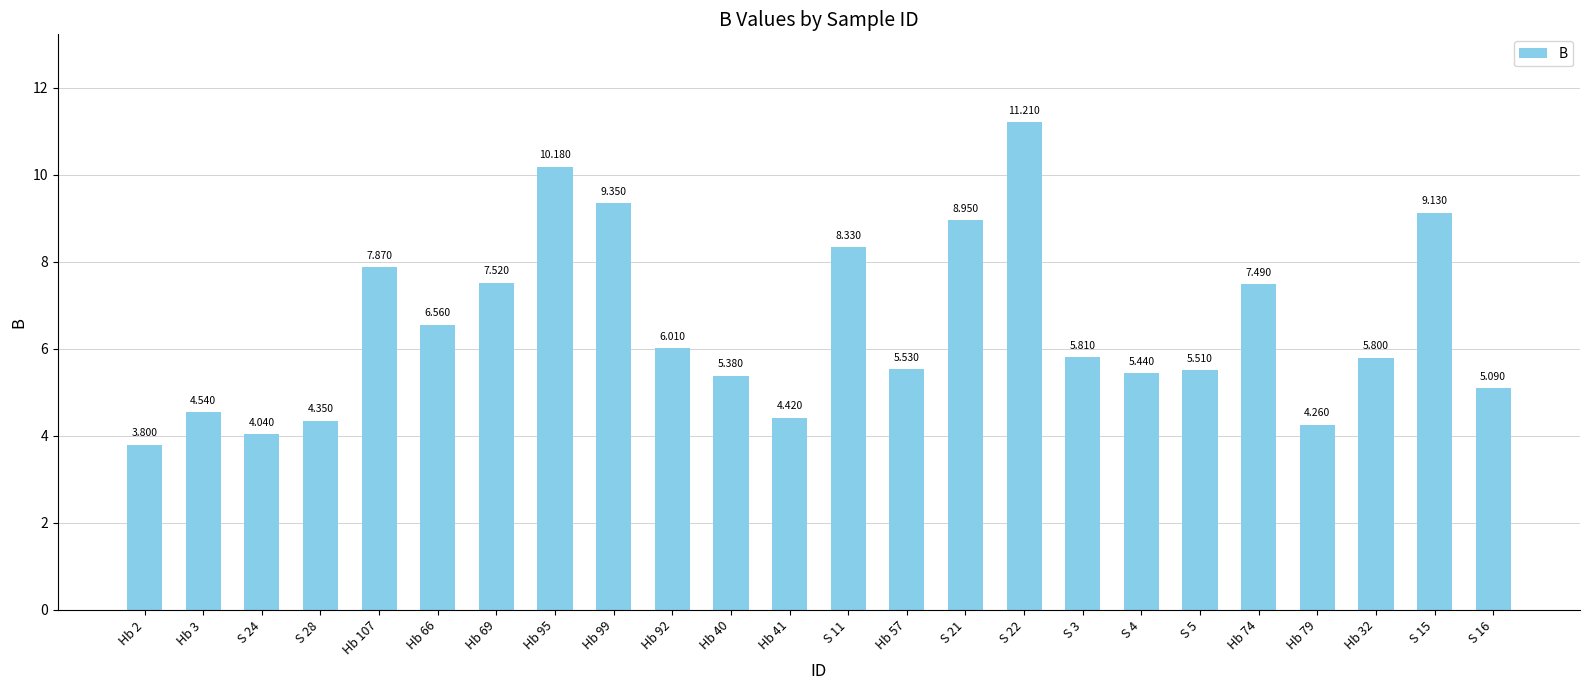

Which category has the lowest value across all series?

Hb 2